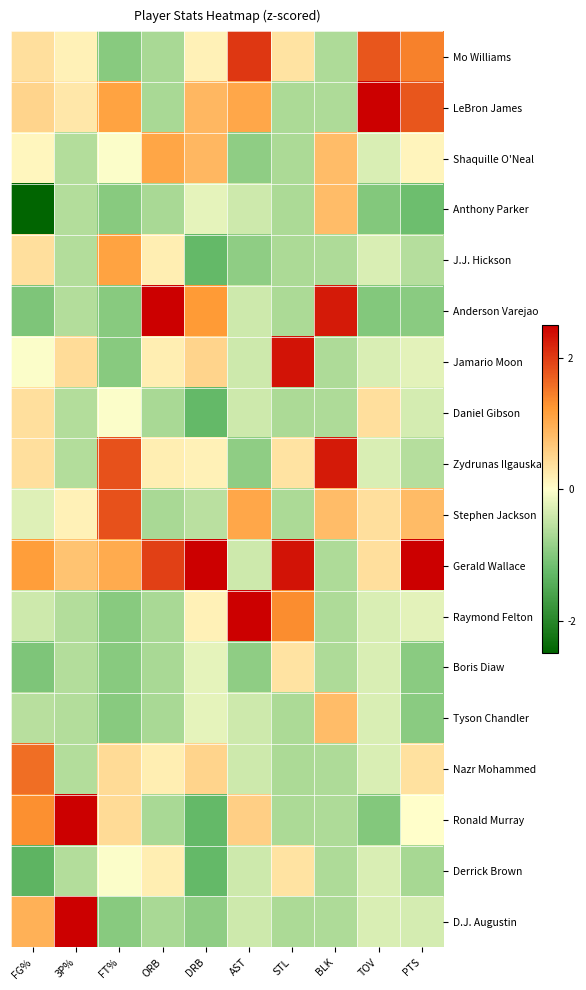

Which series changed the most between FT% and PTS?

Zydrunas Ilgauskas